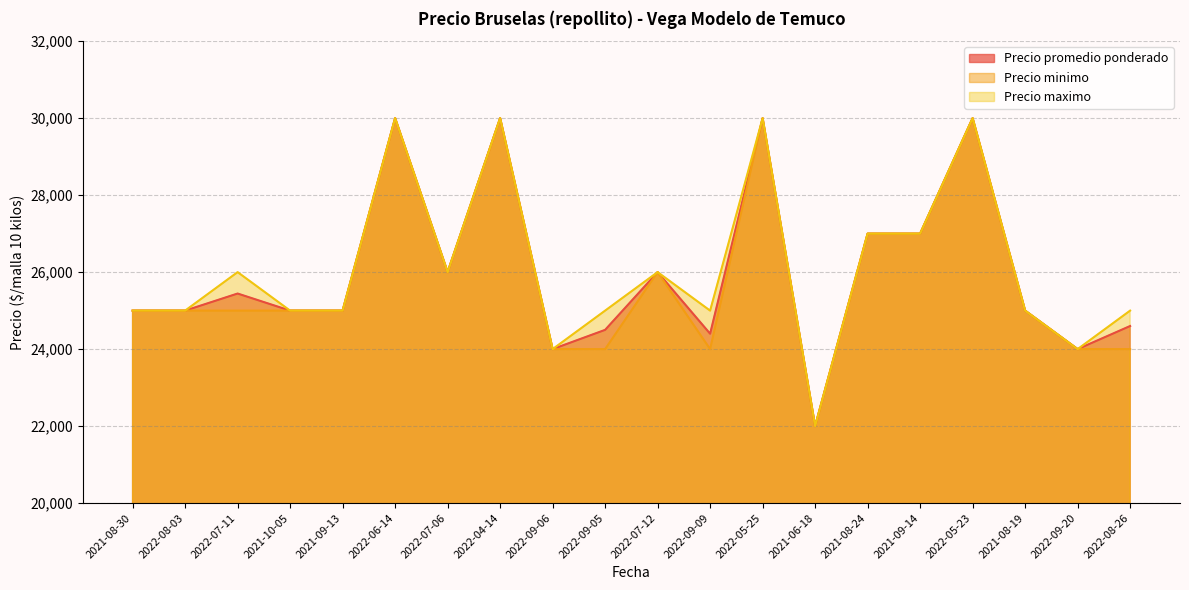

Which category has the lowest value in the Precio promedio ponderado series?

2021-06-18